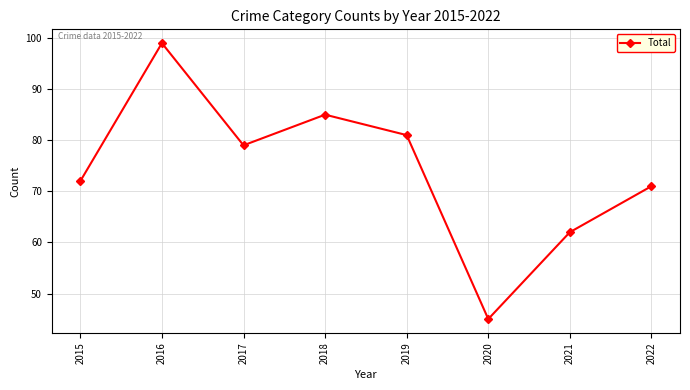

What is the minimum value shown in the chart?

45